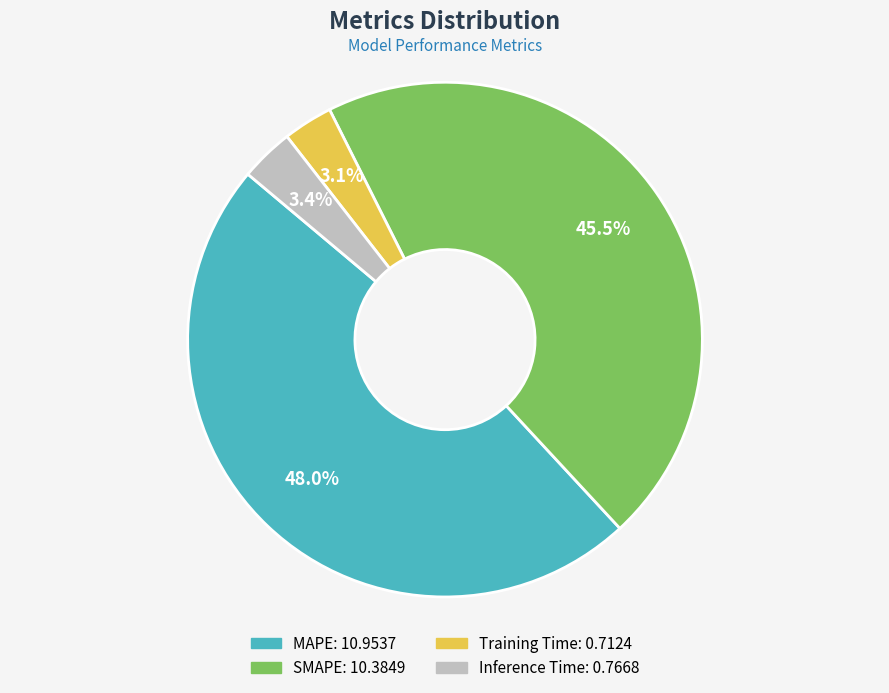

What percentage is NOT represented by Training Time?

96.9%